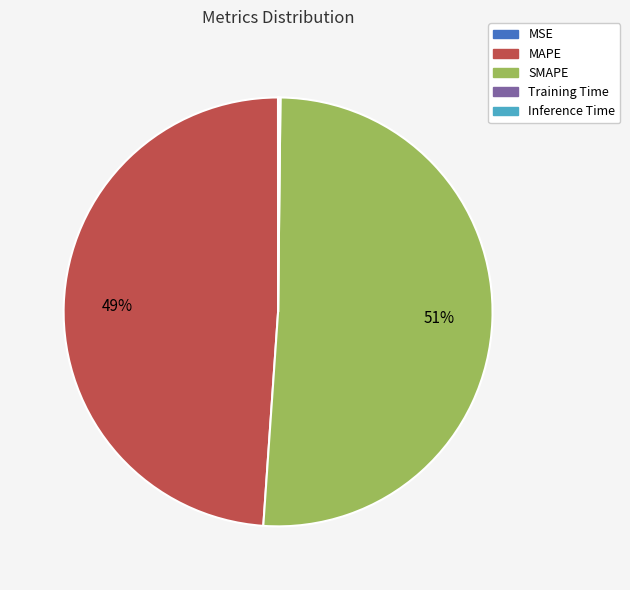

Is it true that SMAPE is 46% of the pie?

False